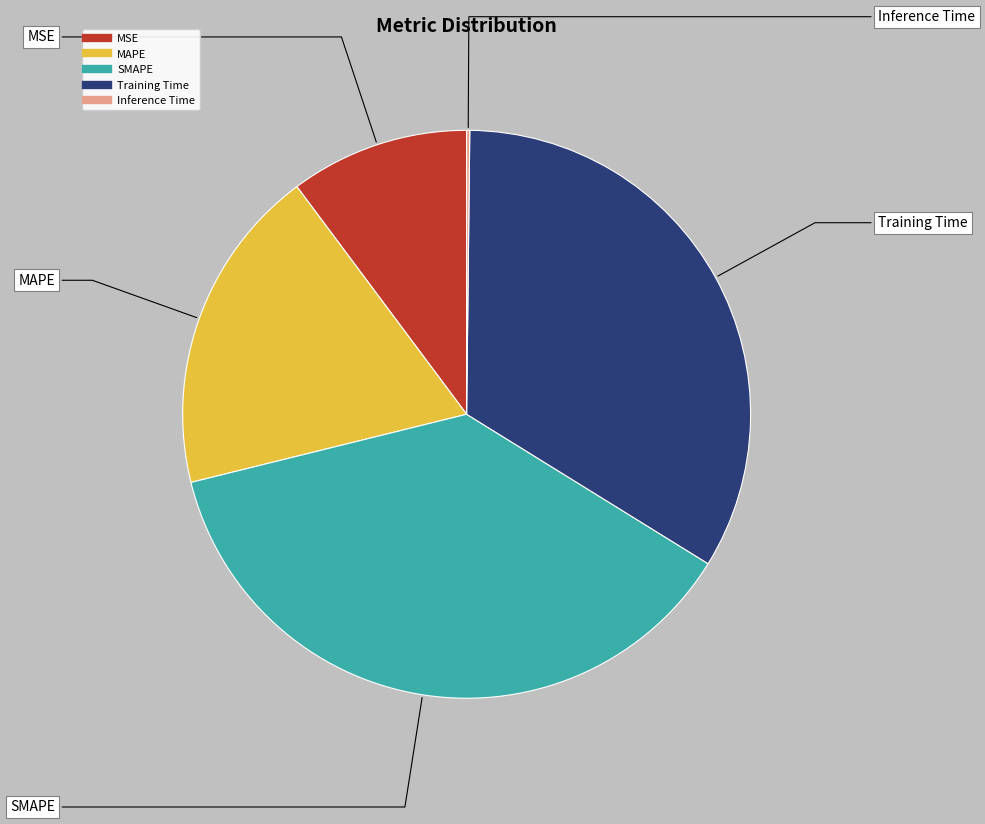

True or false: MSE accounts for 10% of the total.

True